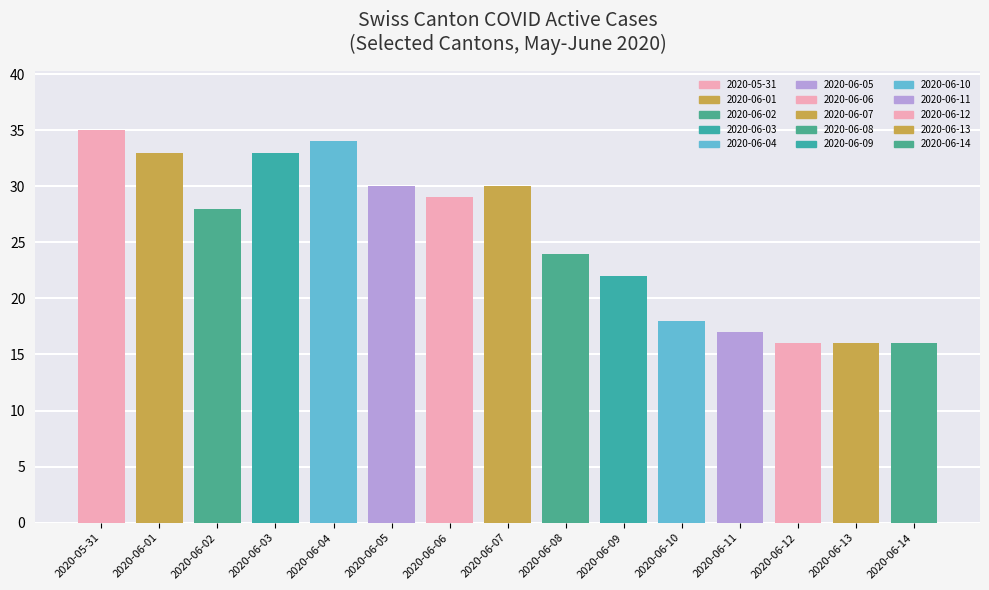

How many groups of bars are there?

15